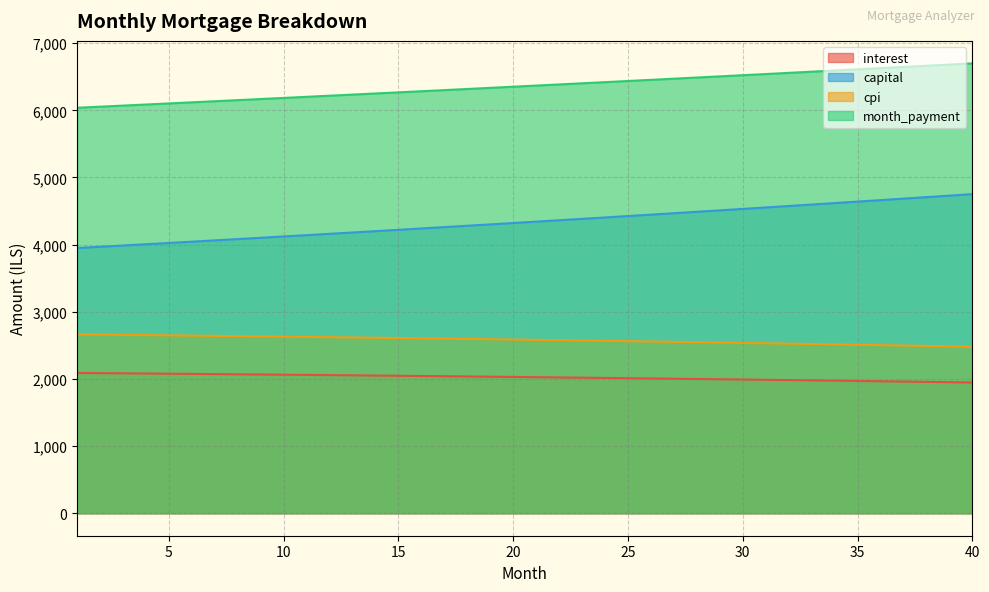

The value of capital at 31 is 4553.5. True or false?

True